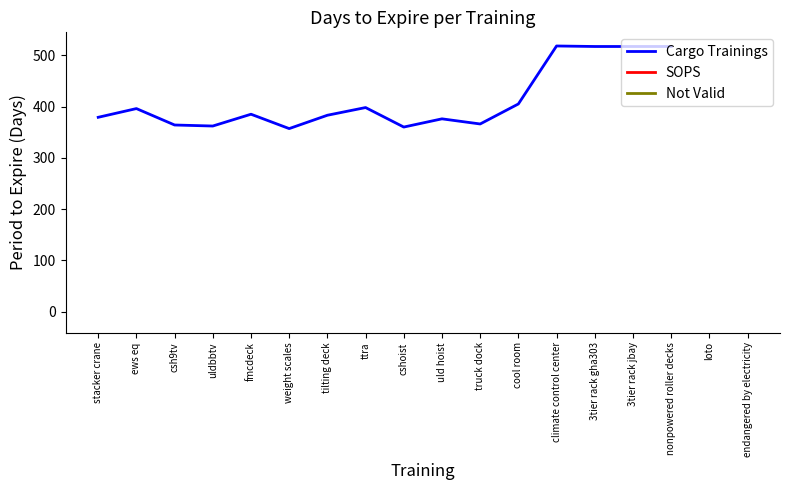

What is the value of the 3rd point from the left?

364